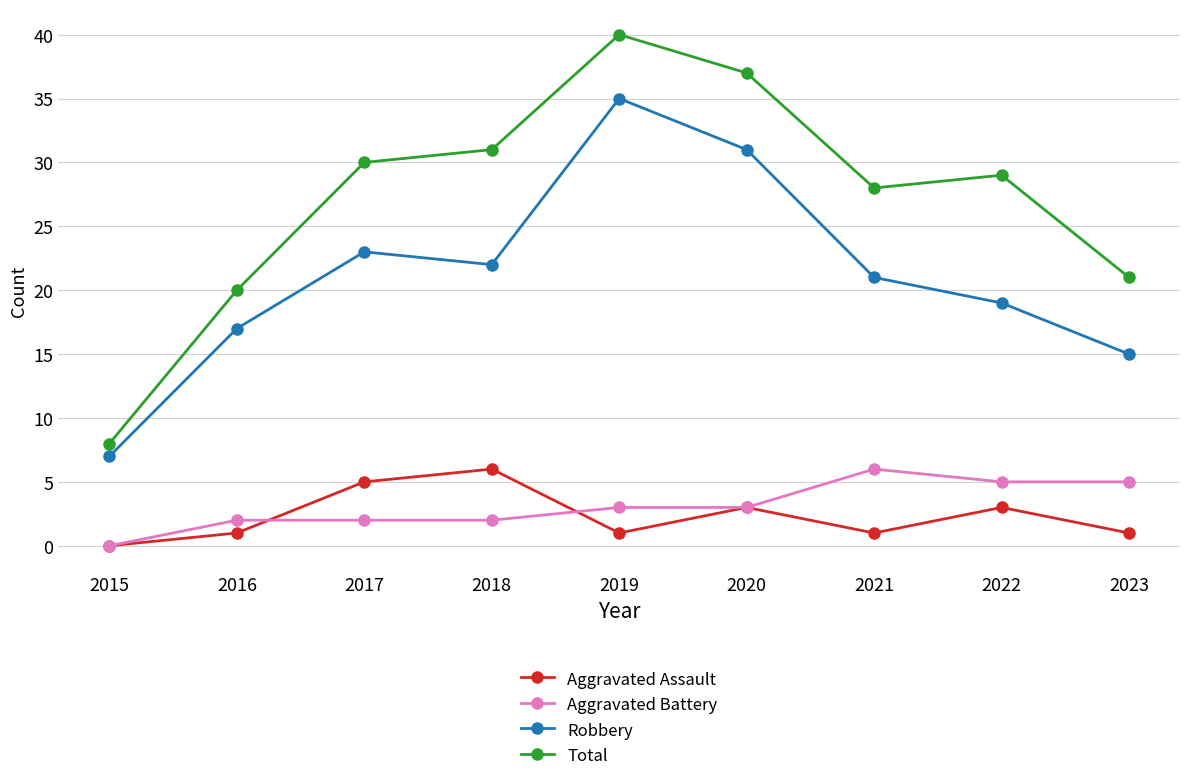

How many lines are shown in the chart?

4